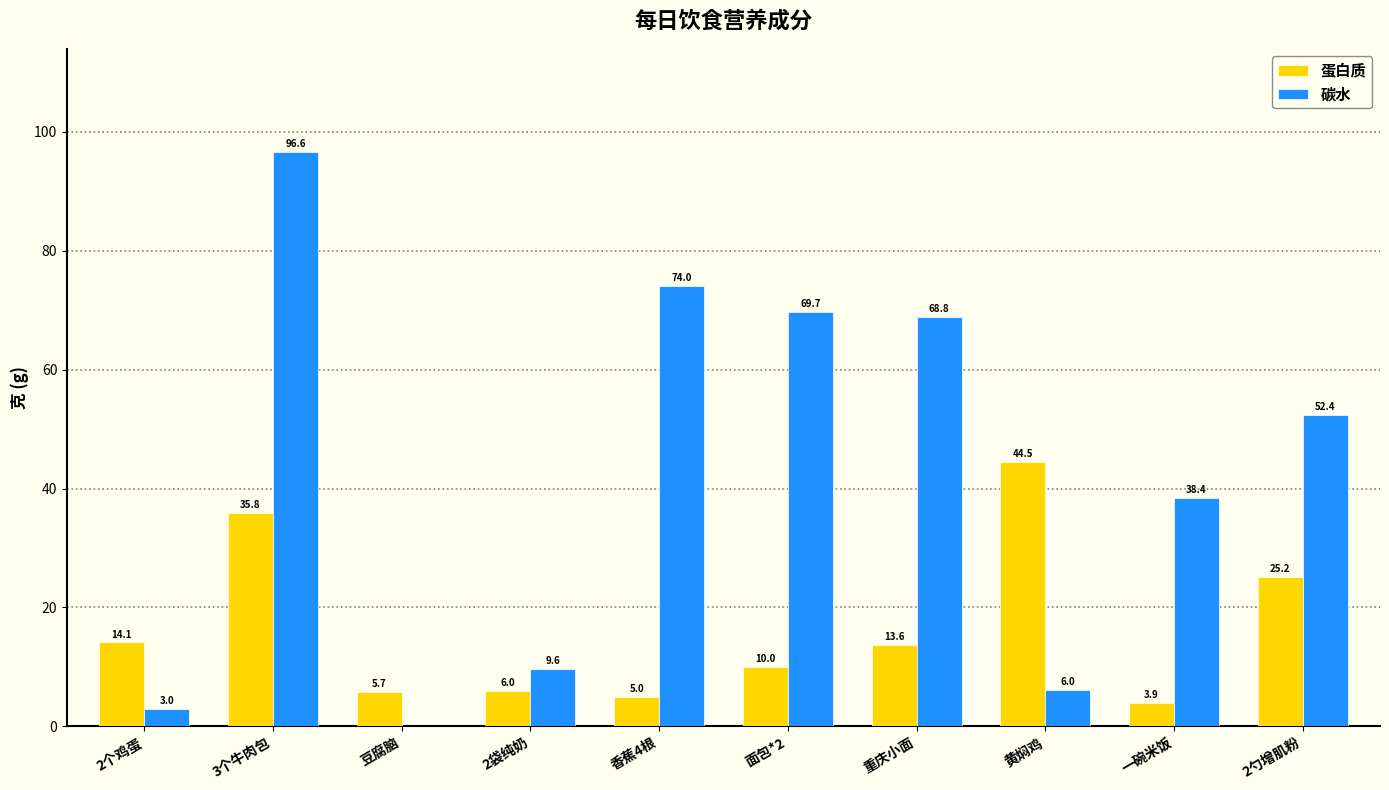

At which label does 蛋白质 first exceed 13?

2个鸡蛋